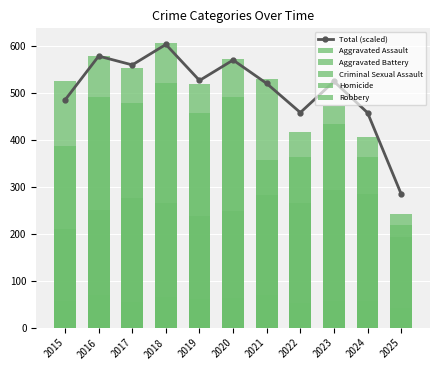

Where does the Total (scaled) series first go above 525?

2016